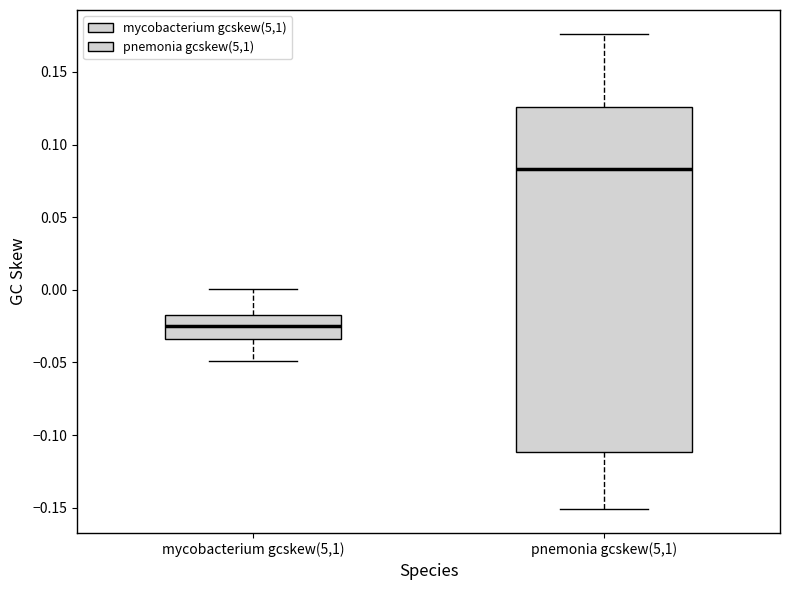

Reading left to right, transcribe this box plot: for each box, give where its median line is, the range the box spans, and where its two whiskers end, as read against the y-axis. The values are not printed on the chart, so give them approximately, as read against the axis.

mycobacterium gcskew(5,1): median -0.025, box -0.035 to -0.015, whiskers -0.050 to 0.000
pnemonia gcskew(5,1): median 0.085, box -0.110 to 0.125, whiskers -0.150 to 0.175